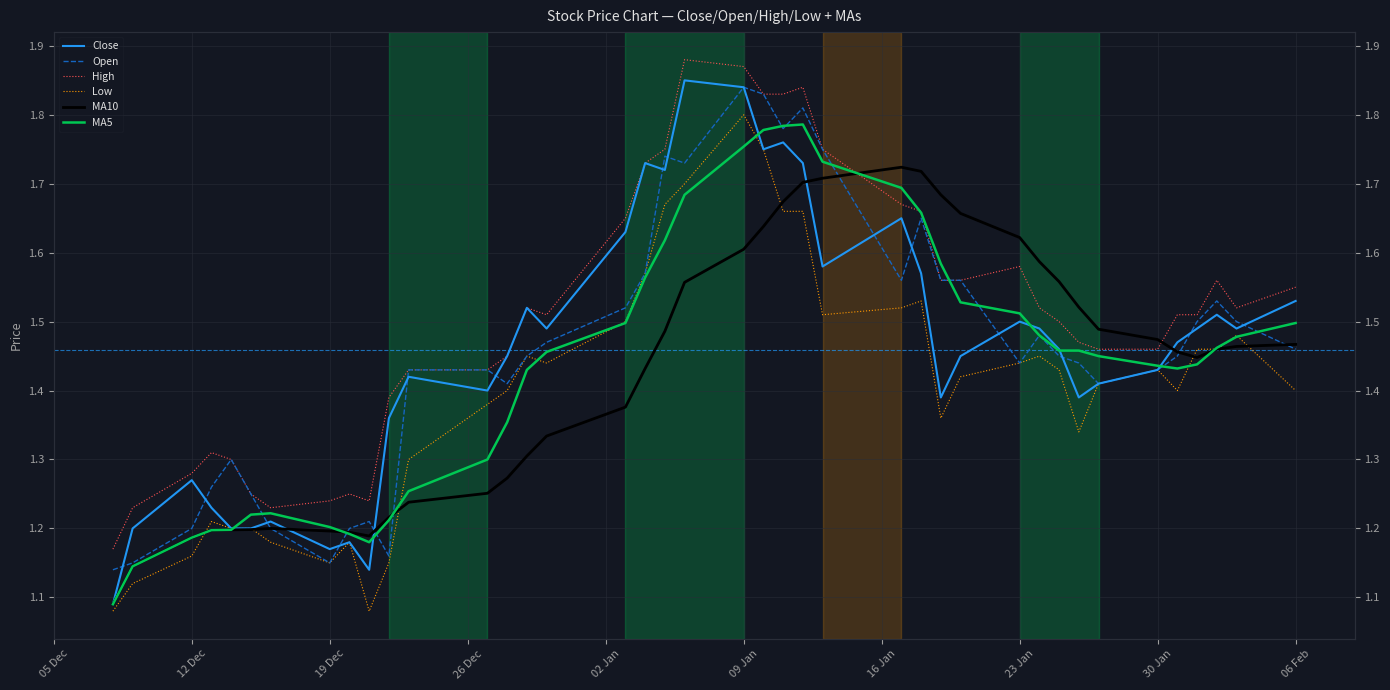

What is the difference between the maximum and second lowest values in the Close series?

0.7